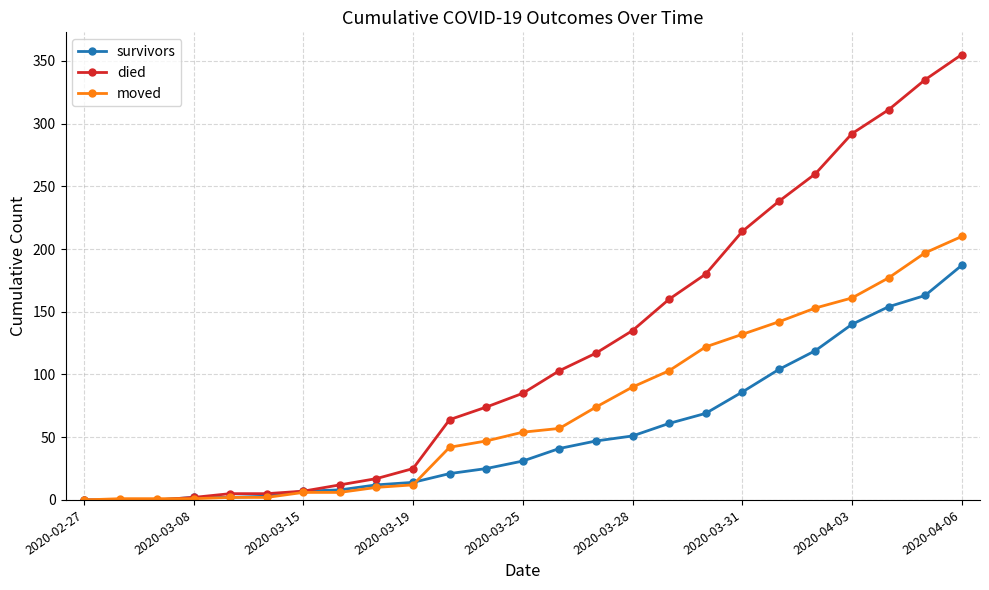

At how many categories does at least one series exceed 29?

15